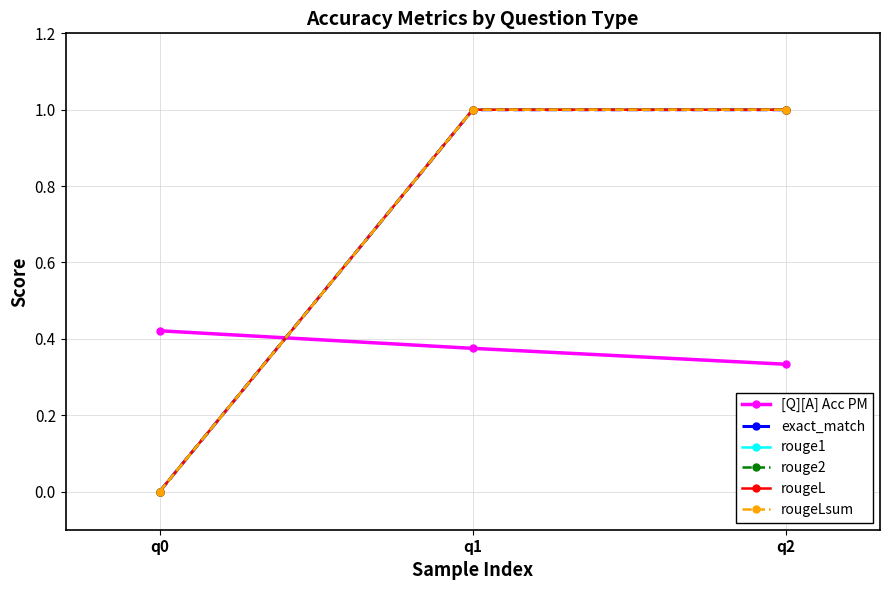

Is this an area chart (filled region under the line)?

No